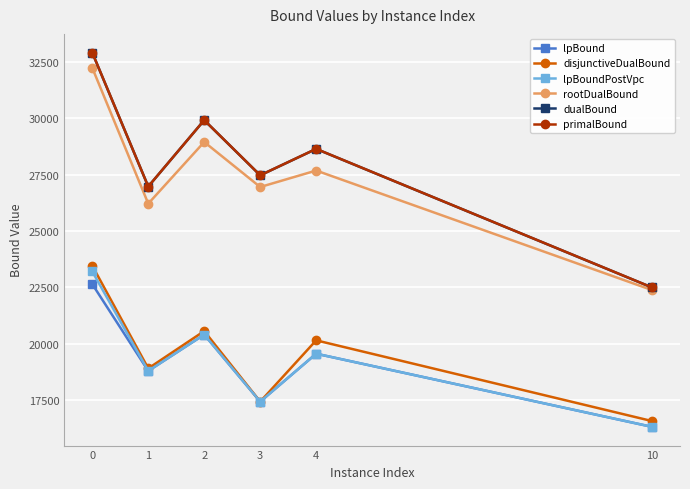

What is the value of the rootDualBound point at the 3rd from the left?

28943.8